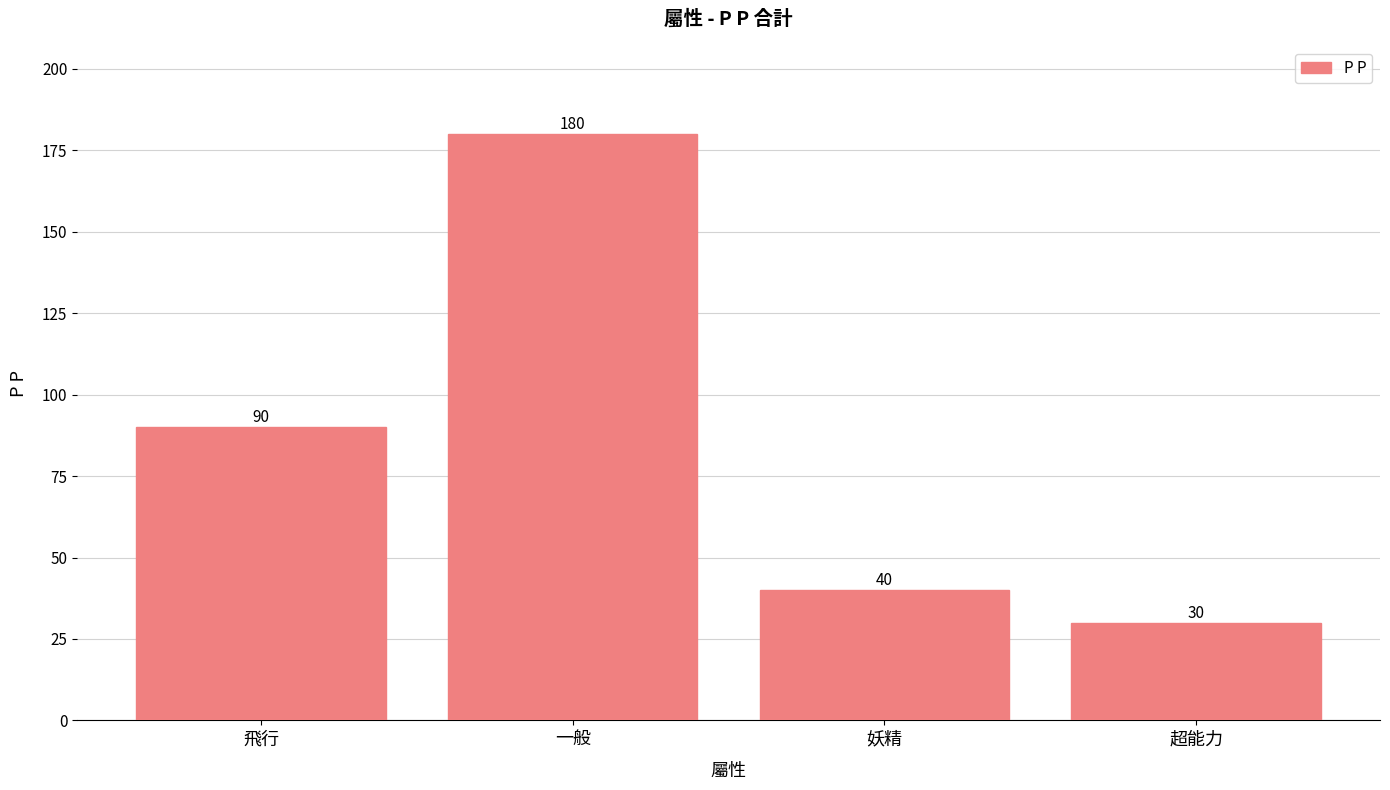

Reading left to right, list all the values displayed in this chart.

90	180	40	30